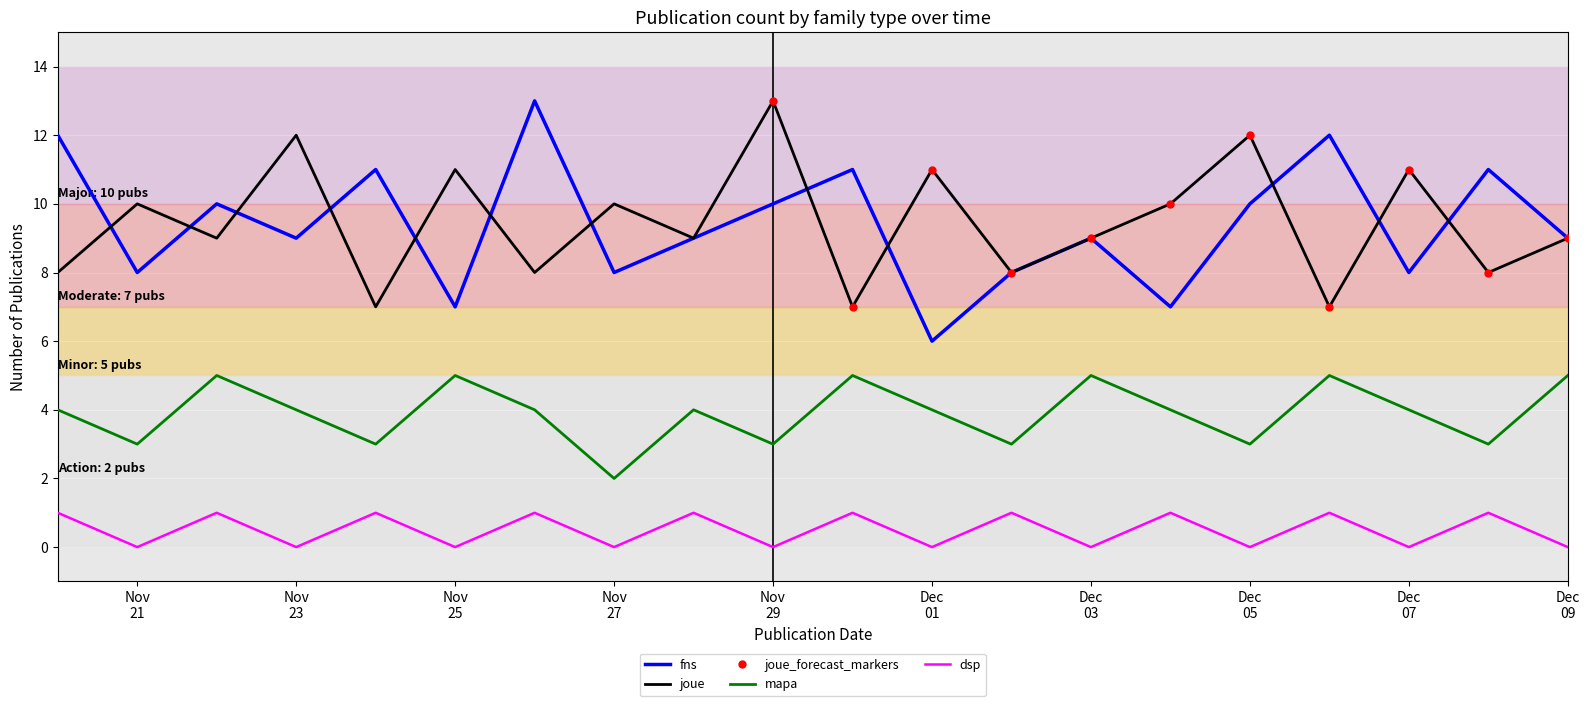

Count the joue values in the range 8 to 11.

14